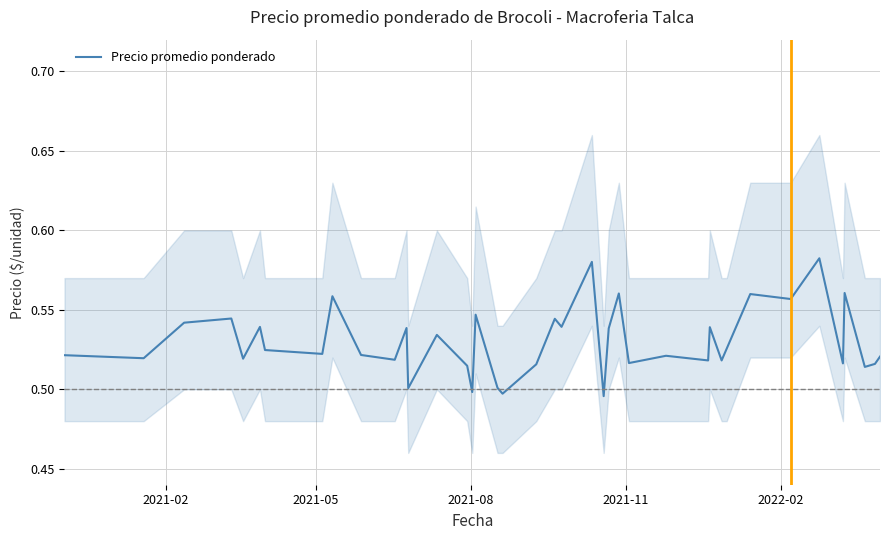

What is the smallest value displayed?

0.5